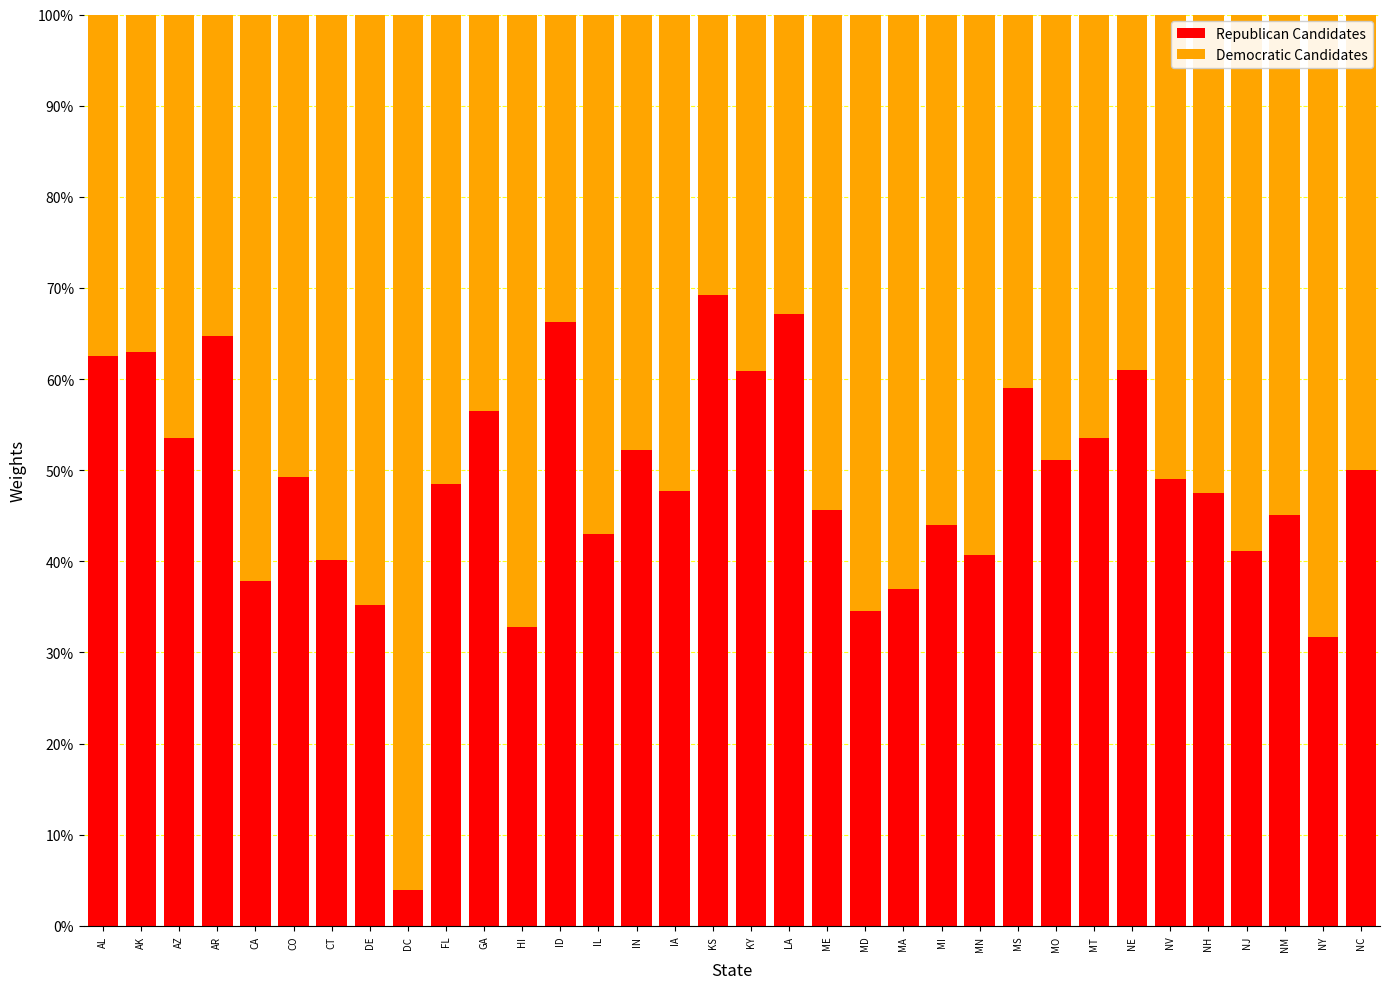

What is the highest value of the Republican Candidates series?

69.3